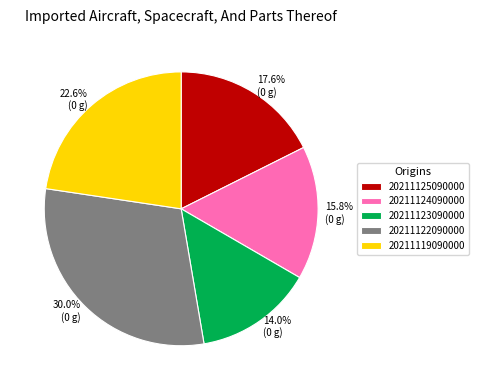

What is the smallest slice in the pie chart?

20211123090000